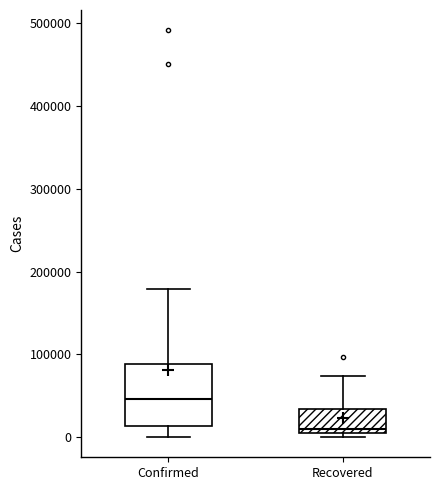

Reading left to right, read every box against the y-axis: the position of its median line, the range the box covers, and the ends of its whiskers. The values are not printed on the chart, so give them approximately, as read against the axis.

Confirmed: median 50000, box 10000 to 90000, whiskers 0 to 180000
Recovered: median 10000, box 0 to 30000, whiskers 0 (just below the box's lower edge) to 70000